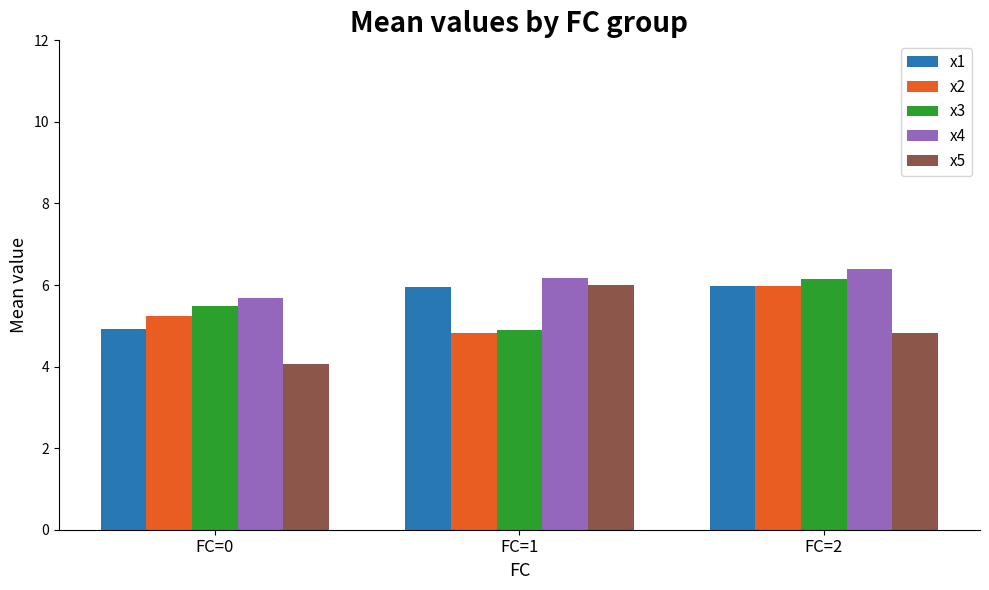

Rank the categories by x3 value from lowest to highest.

FC=1, FC=0, FC=2